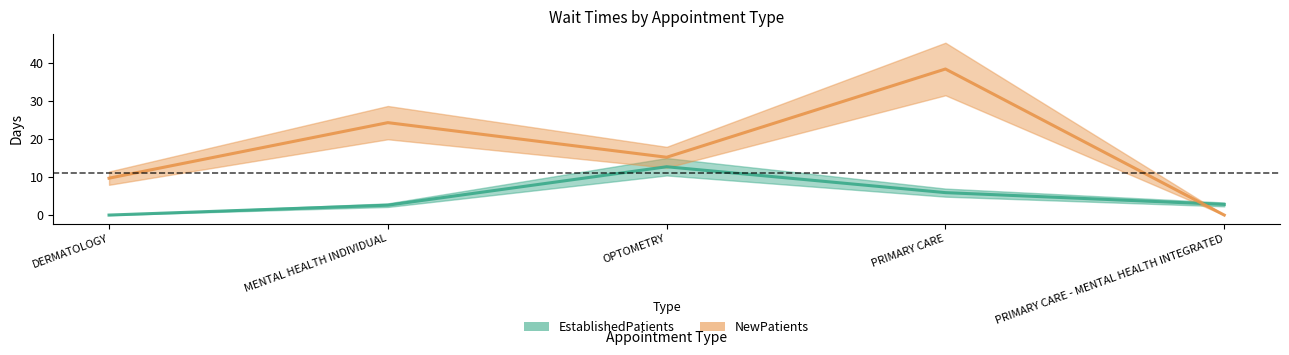

The value of EstablishedPatients at DERMATOLOGY is -3.8. True or false?

False